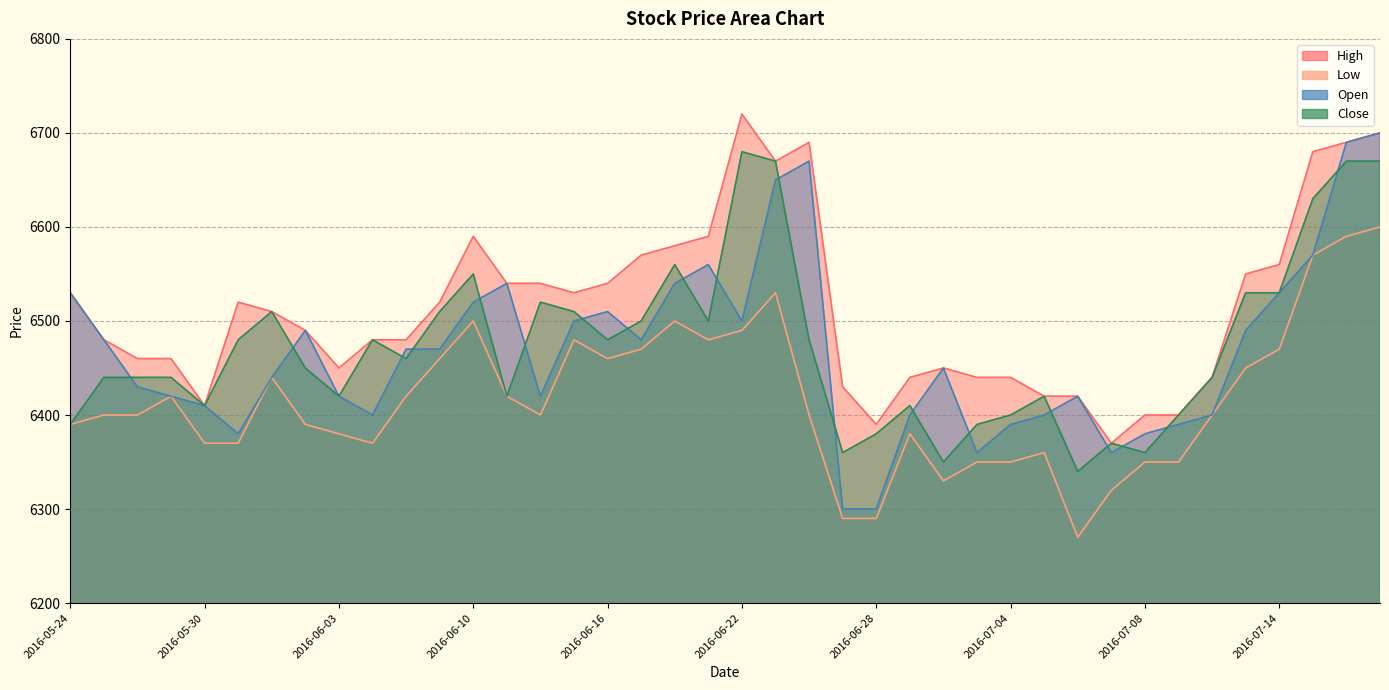

What is the difference between the highest and lowest values at 2016-06-02?

100